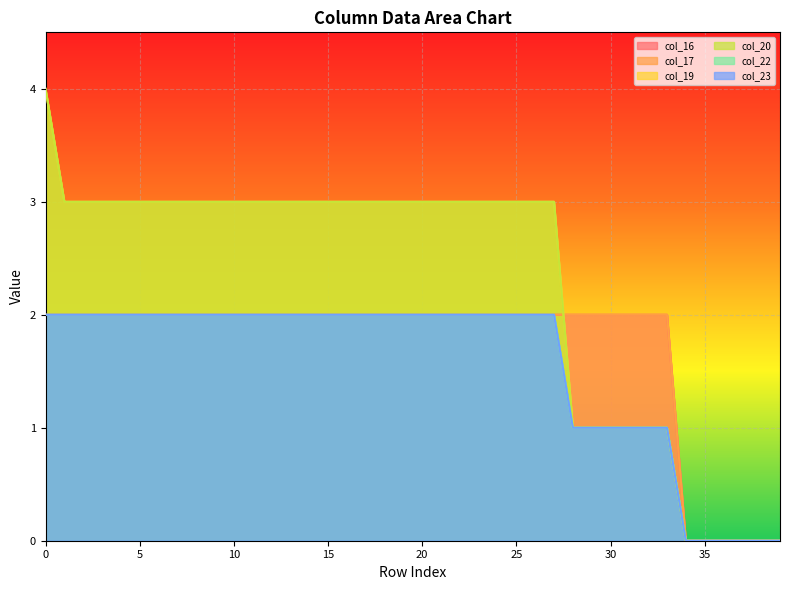

What is the spread (max minus min) of values at 0?

2